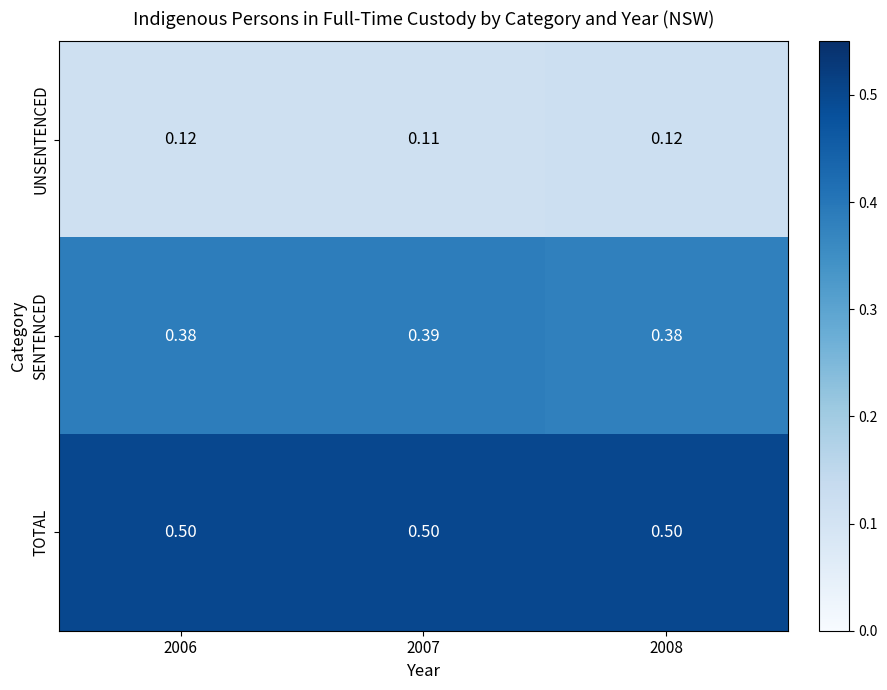

Which series has the widest spread of values?

SENTENCED